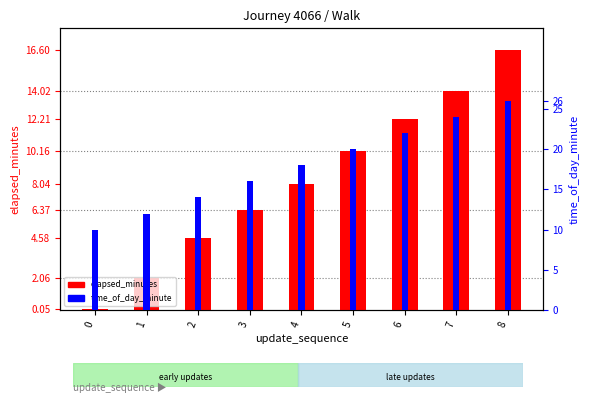

What is the highest value of the time_of_day_minute series?

26.0